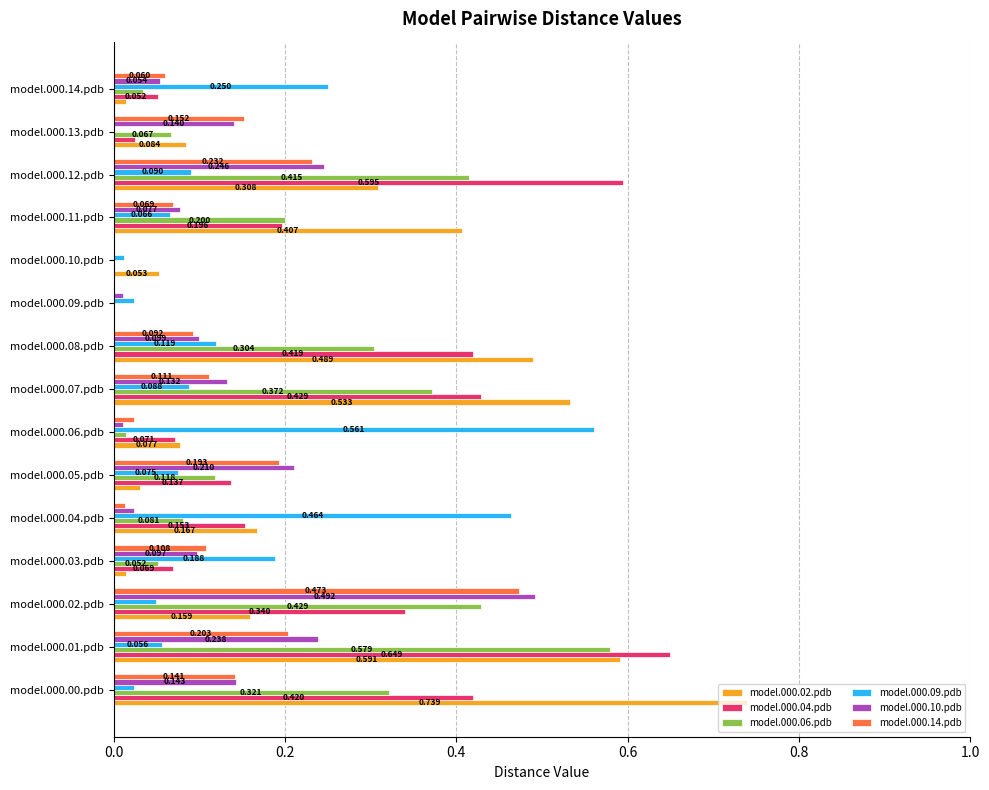

Is the value of model.000.09.pdb at model.000.04.pdb greater than the value of model.000.06.pdb at model.000.06.pdb?

Yes